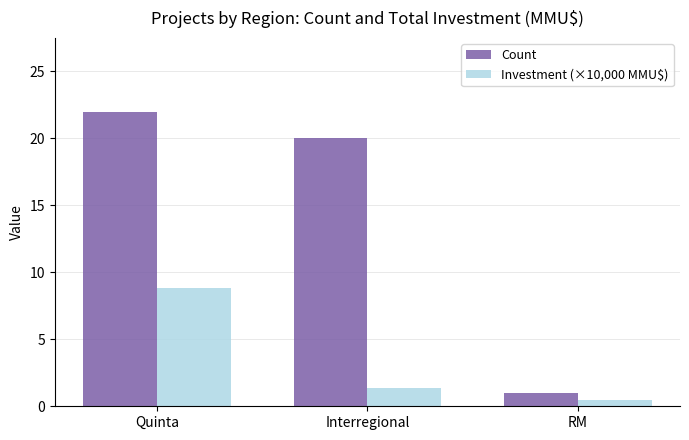

What are all the series names shown in the legend?

Count, Investment (×10,000 MMU$)